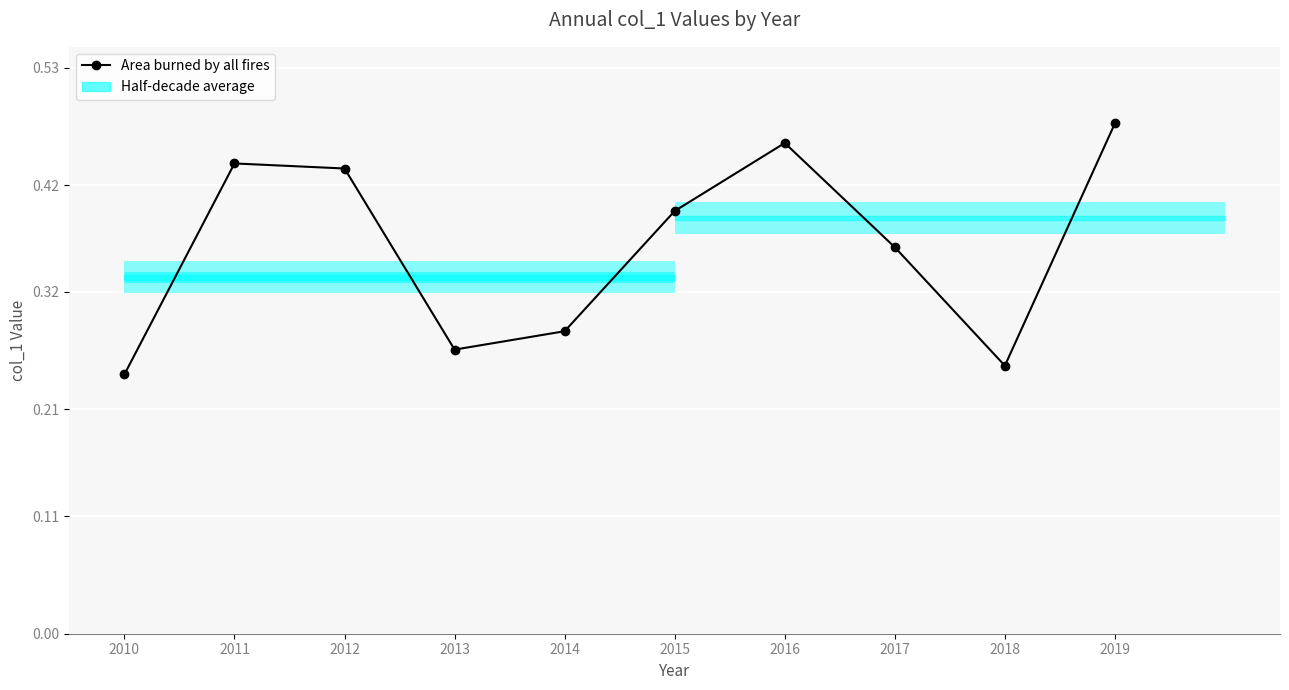

Rank the categories by value from lowest to highest.

2010, 2018, 2013, 2014, 2017, 2015, 2012, 2011, 2016, 2019